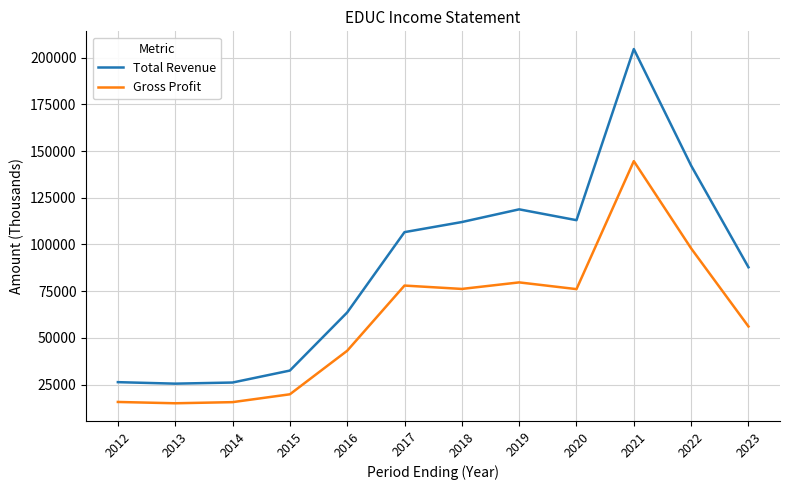

Rank the series by their maximum value, from highest to lowest.

Total Revenue, Gross Profit